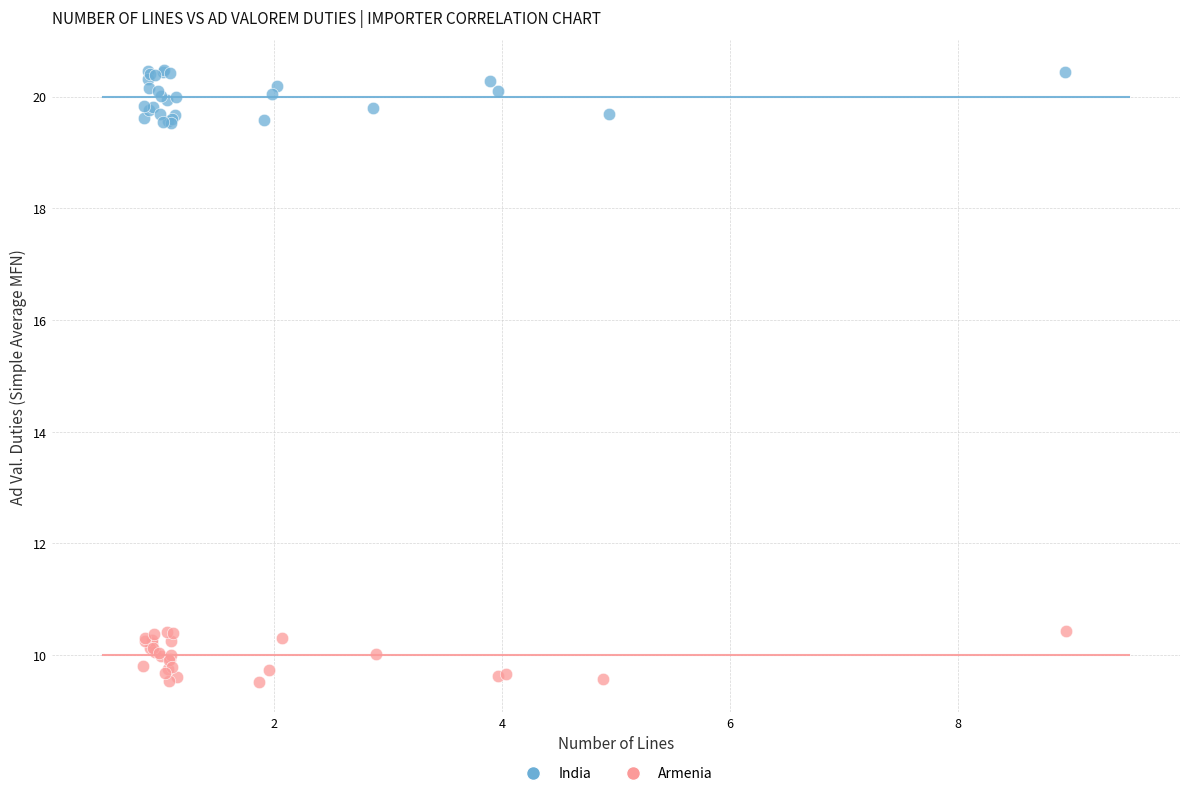

Which series contains the highest Y value?

India